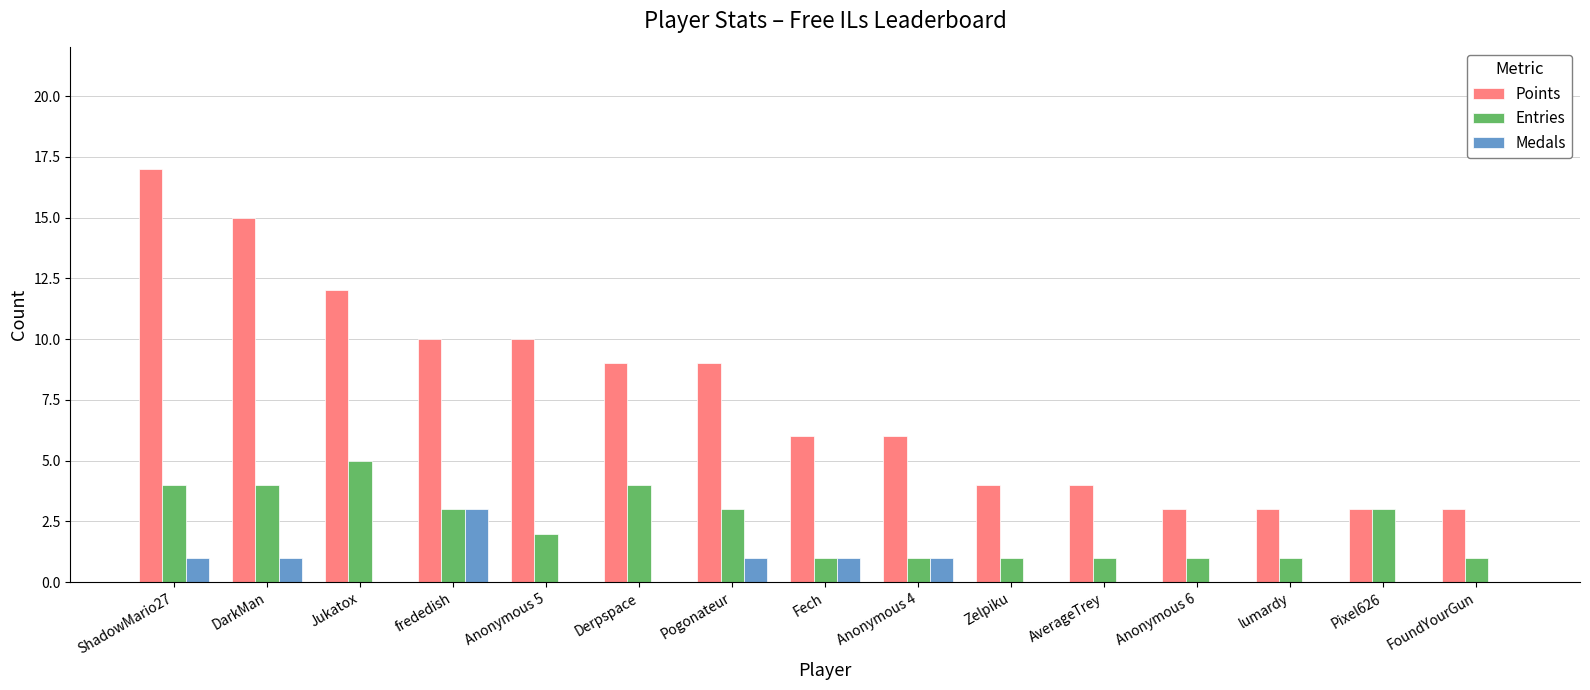

What is the greatest value displayed?

17